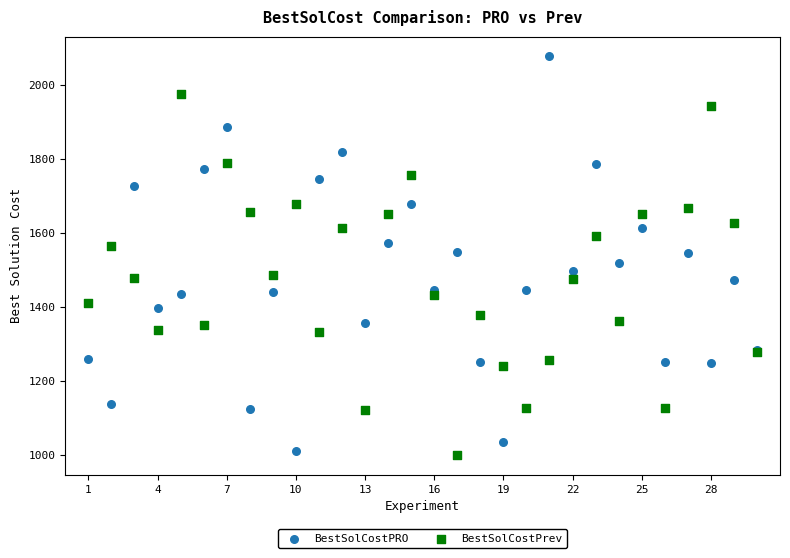

What is the X range (max minus min) for the scatter plot?

29.0